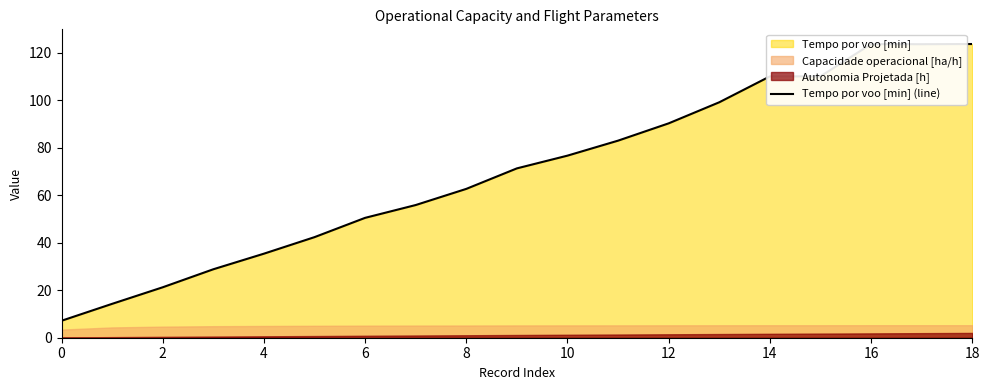

Where is Tempo por voo [min] (line) nearest to the value 65?

8